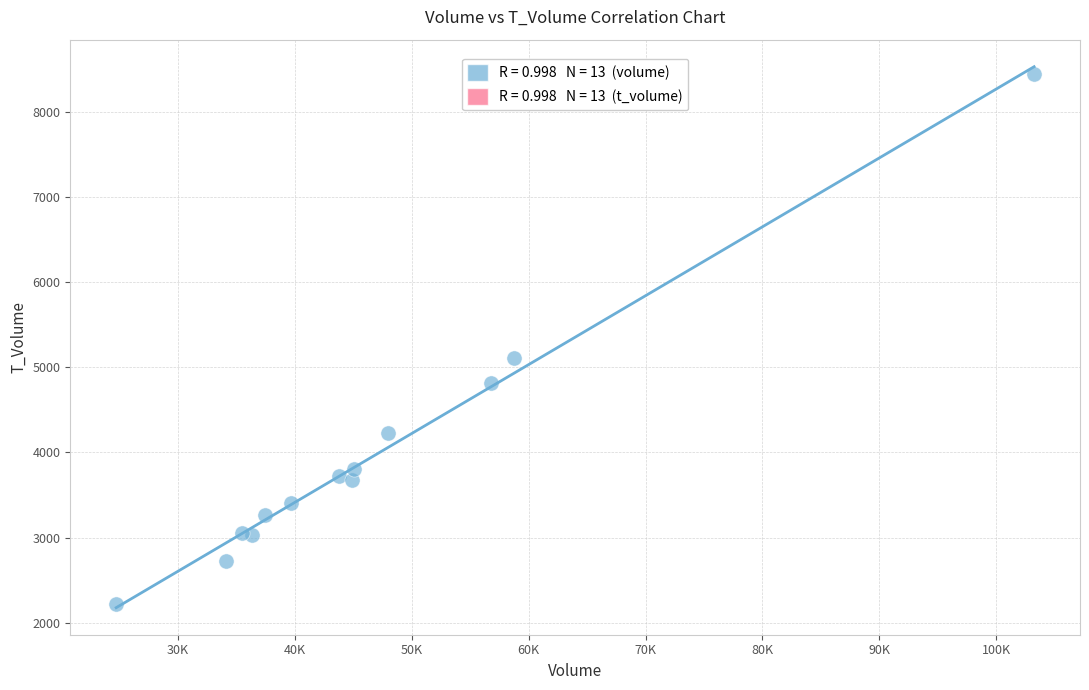

What Y value in the scatter plot is closest to 5330?

5102